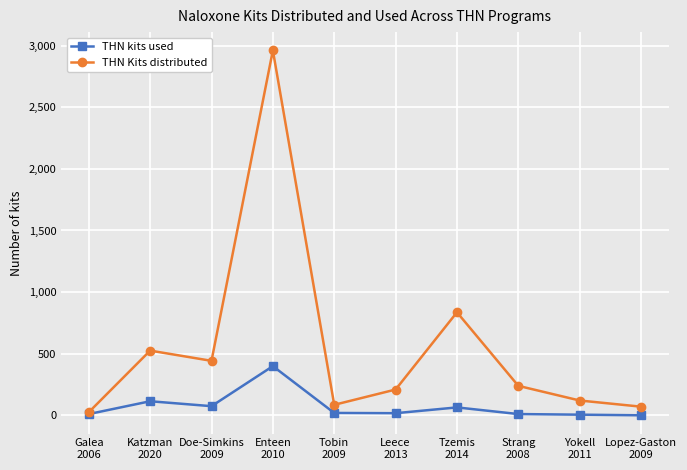

The THN kits used series shows 399 at Enteen
2010. True or false?

True